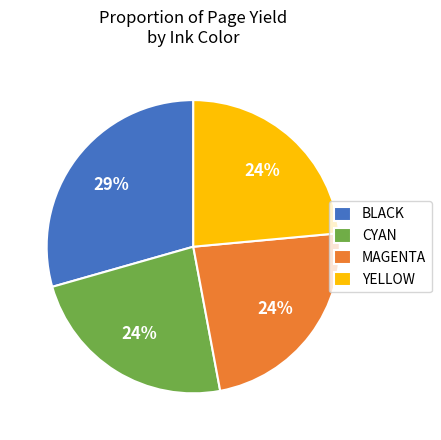

Is there any slice that represents more than half of the pie?

No